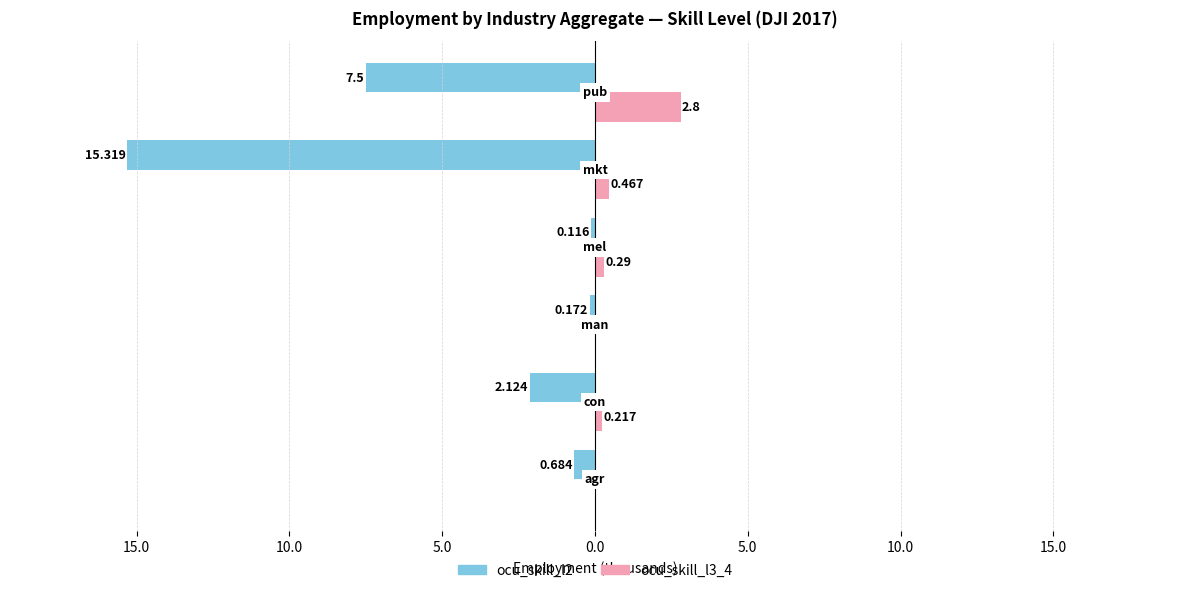

What is the difference between the maximum and minimum values in the ocu_skill_l3_4 series?

2.8